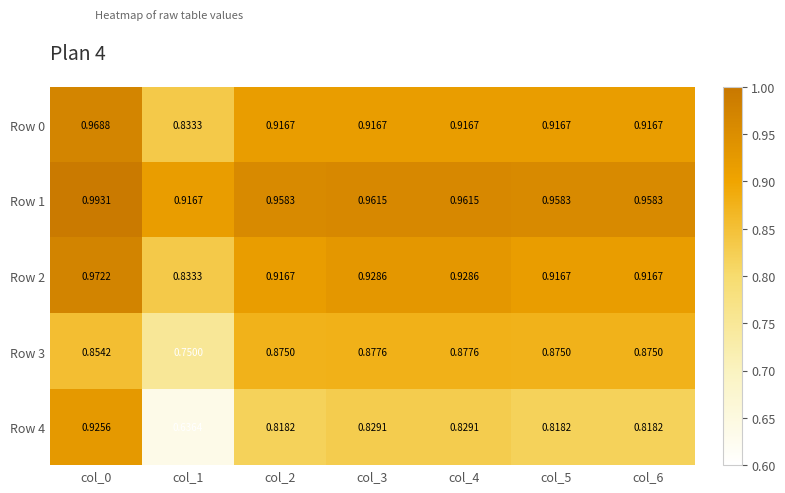

At col_1, list the series in order from largest to smallest.

Row 1, Row 0, Row 2, Row 3, Row 4